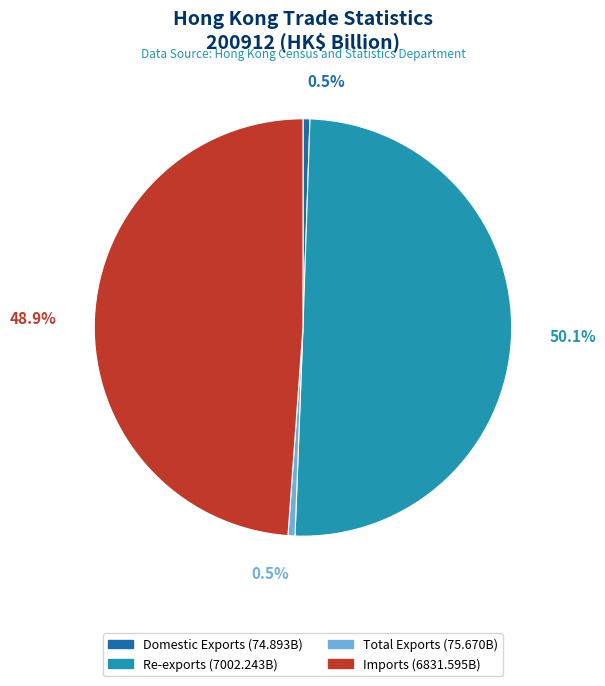

What is the majority slice?

Re-exports